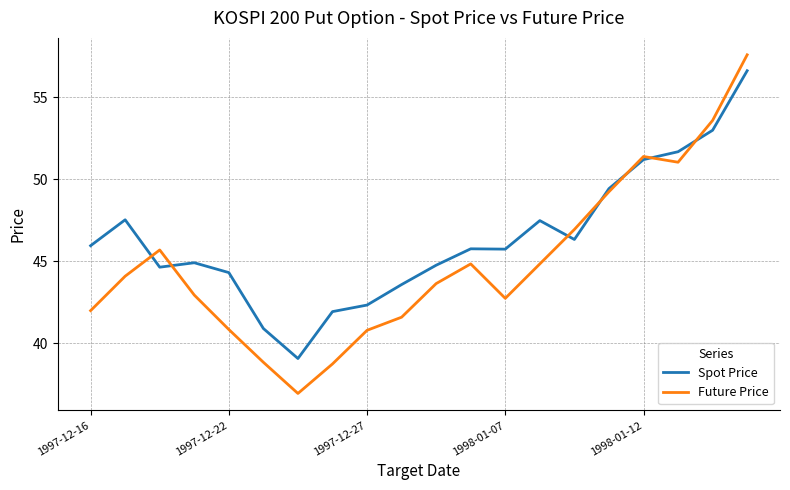

What is the minimum value for Future Price?

37.0